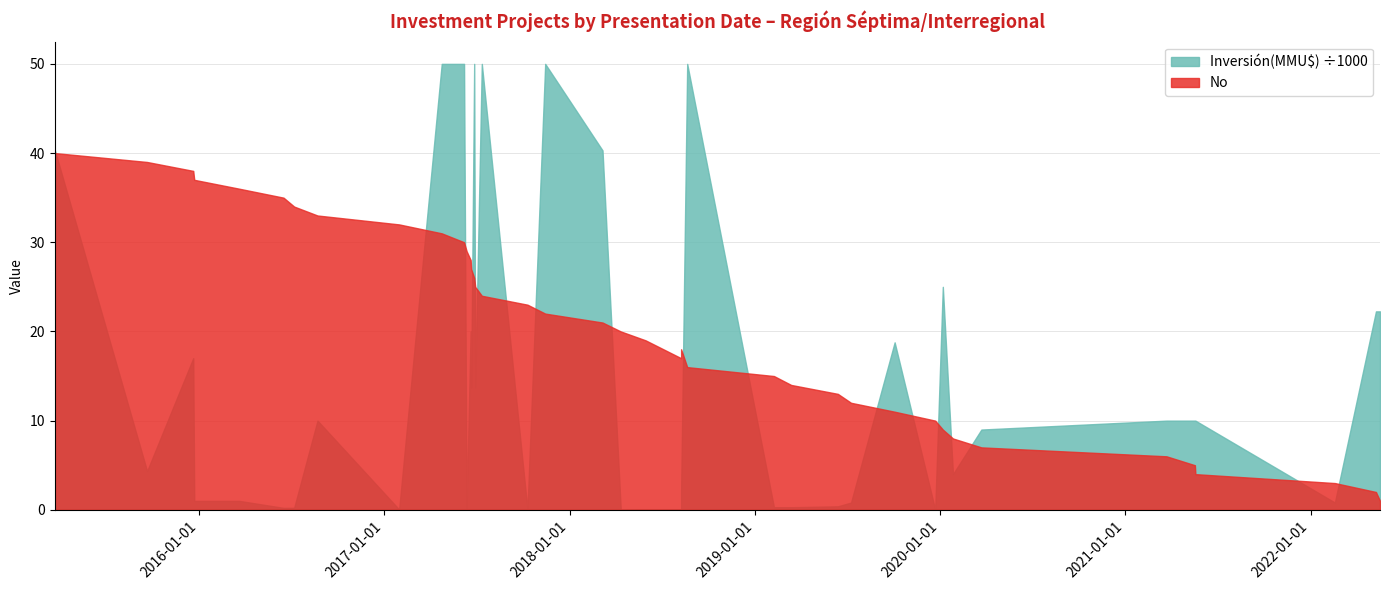

Which has a higher value, 07/06/2017 or 23/03/2021?

07/06/2017